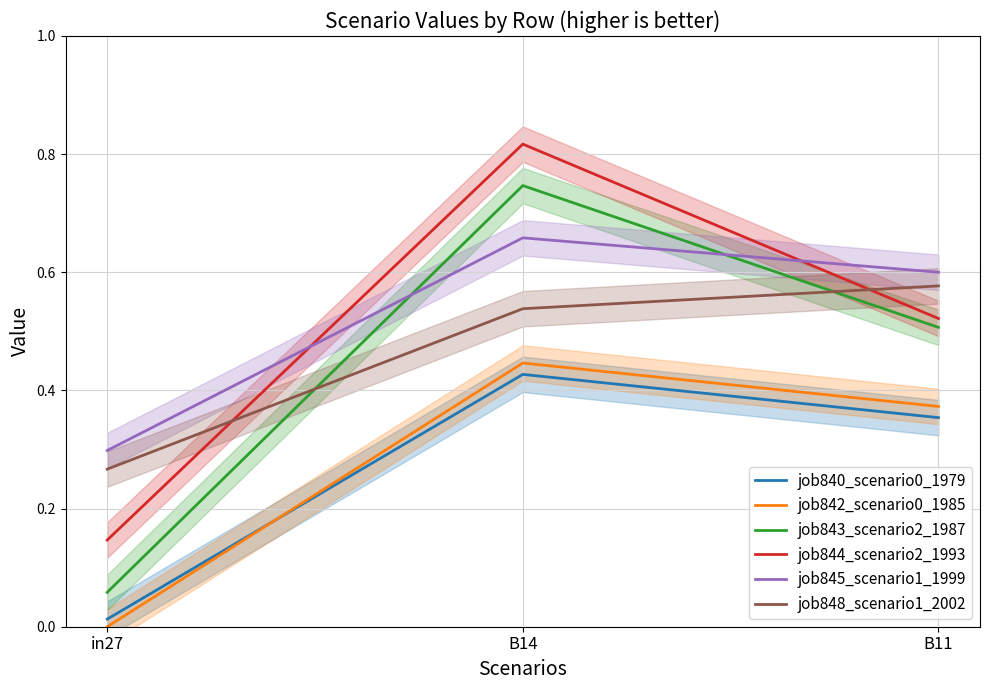

How many lines are shown in the chart?

6